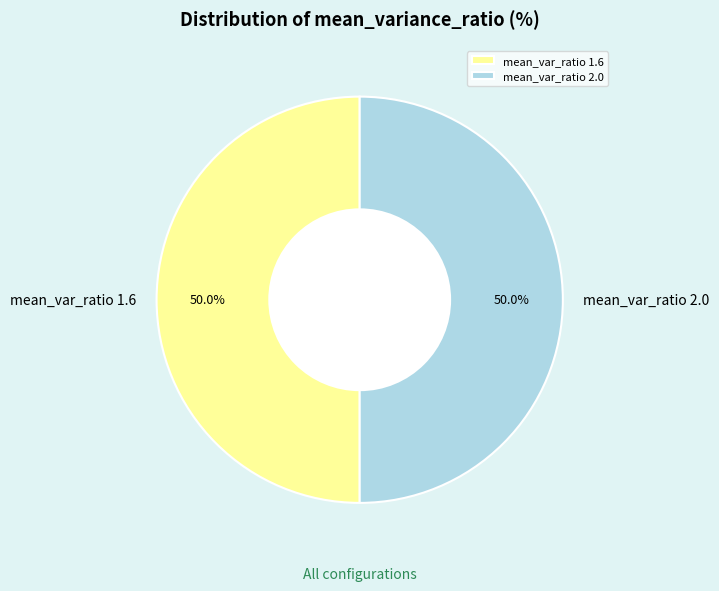

Approximately how many times larger is the value at mean_var_ratio 2.0 compared to mean_var_ratio 1.6?

1.0